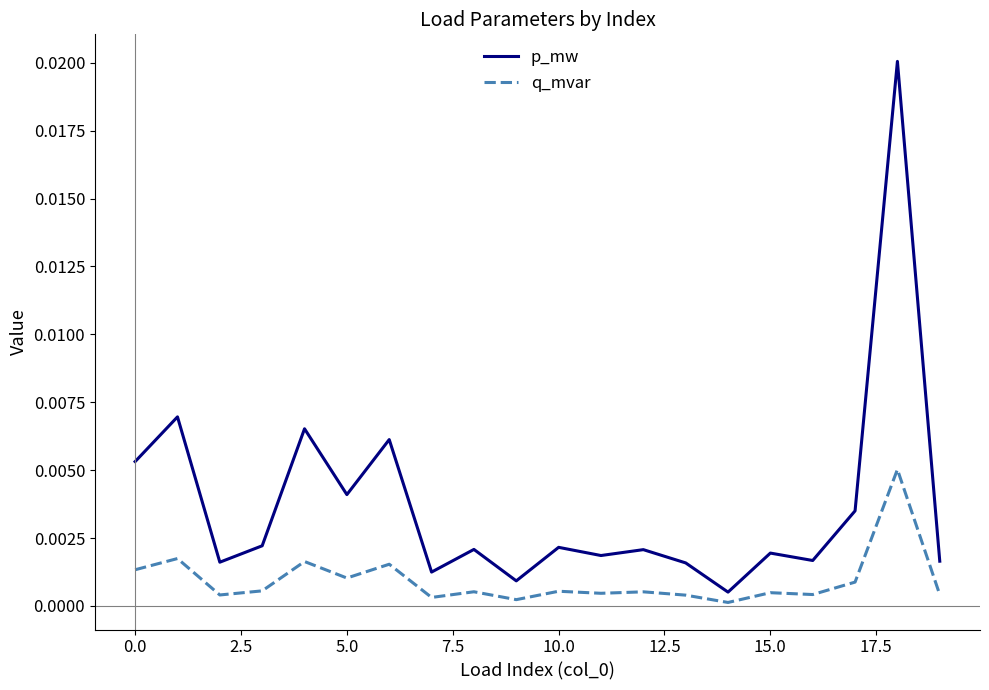

Which series has the largest range (max minus min)?

p_mw